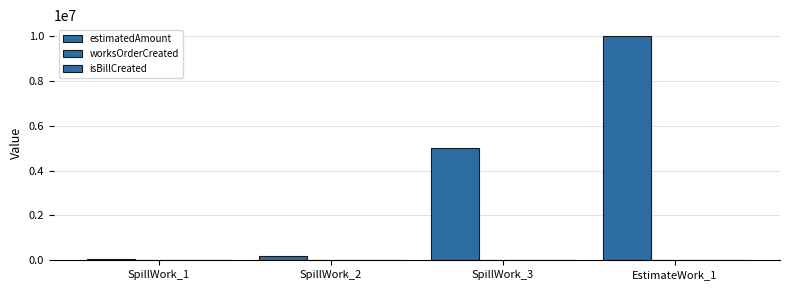

How many groups of bars are there?

4